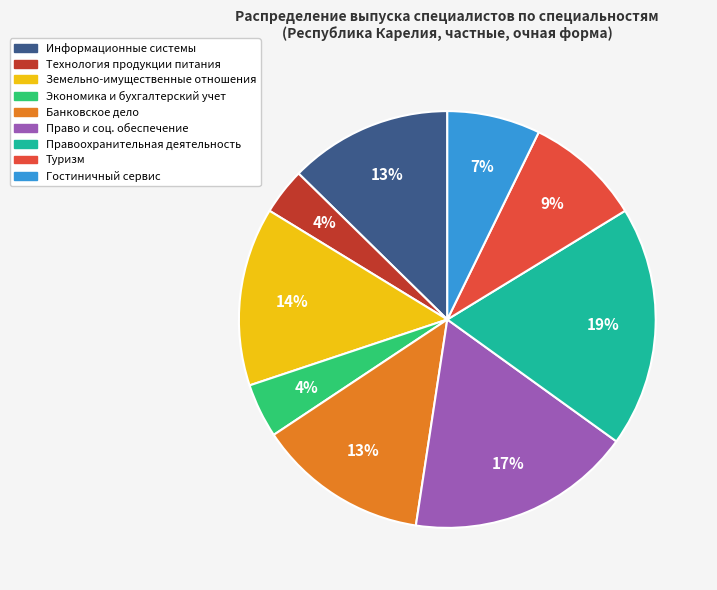

To the nearest percent, what is the difference between the largest and smallest slice percentages?

15%